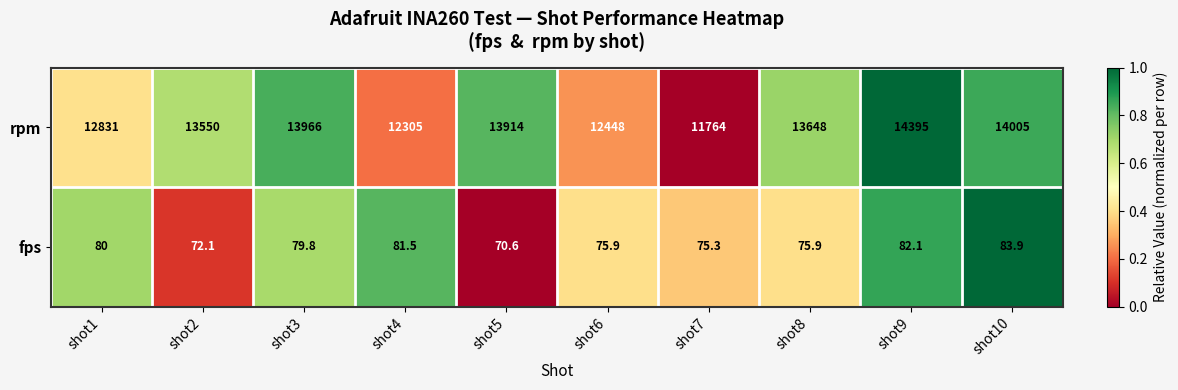

True or false: fps has a value of 133.3 at shot4.

False